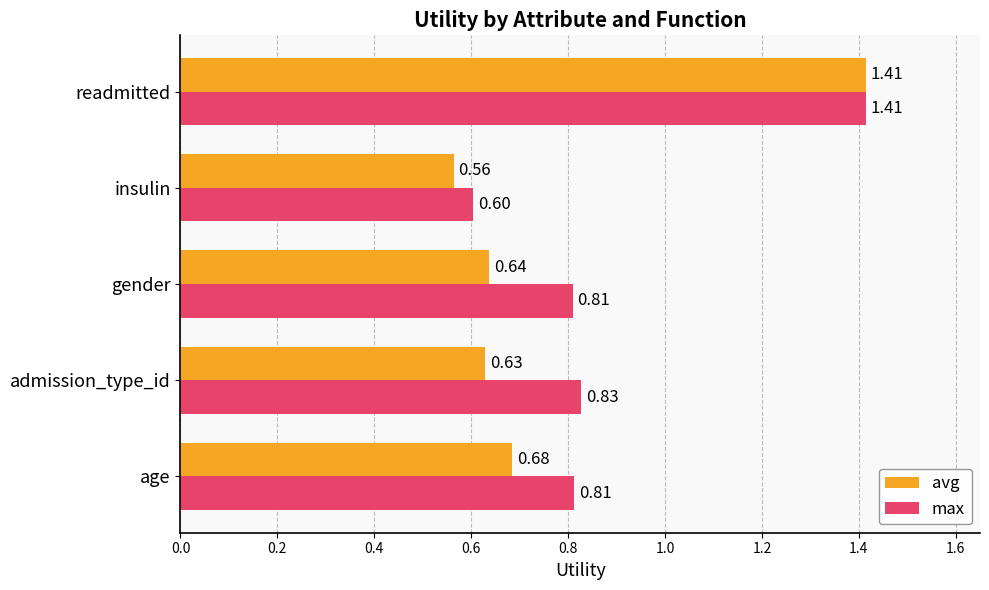

At which label is max closest to 1?

admission_type_id